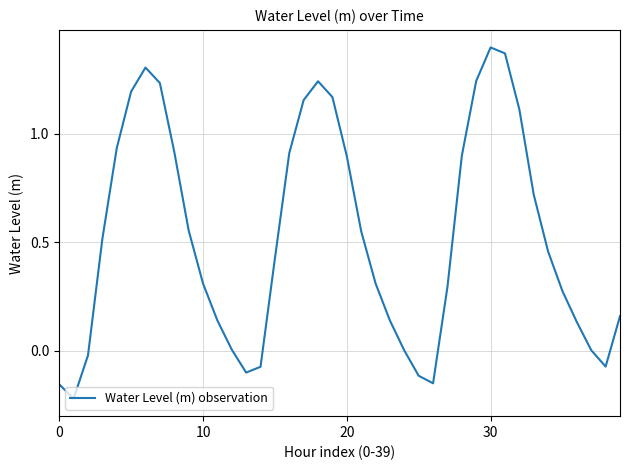

What is the difference between the maximum and minimum values?

1.6